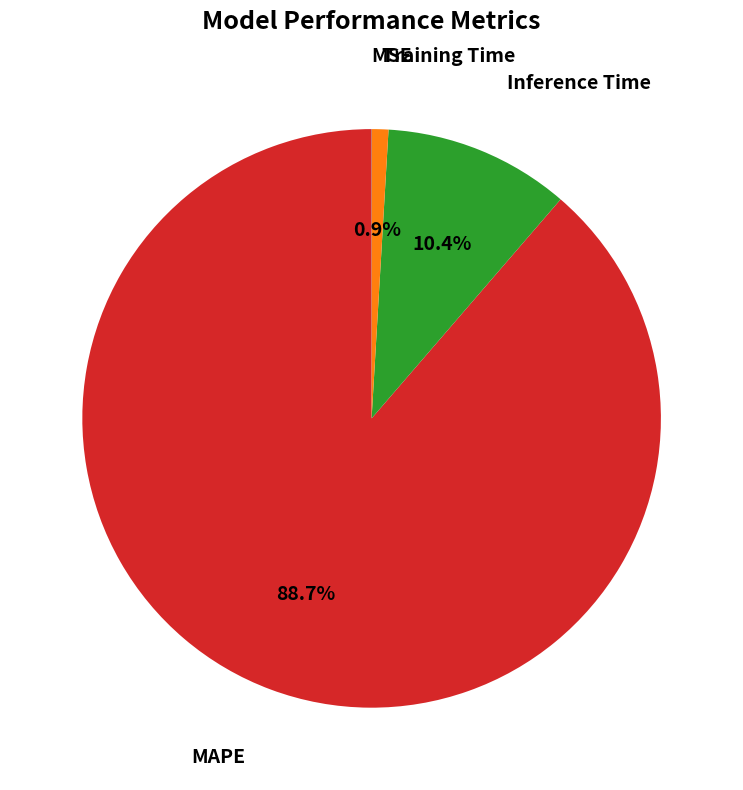

Is there a majority slice in this chart?

Yes